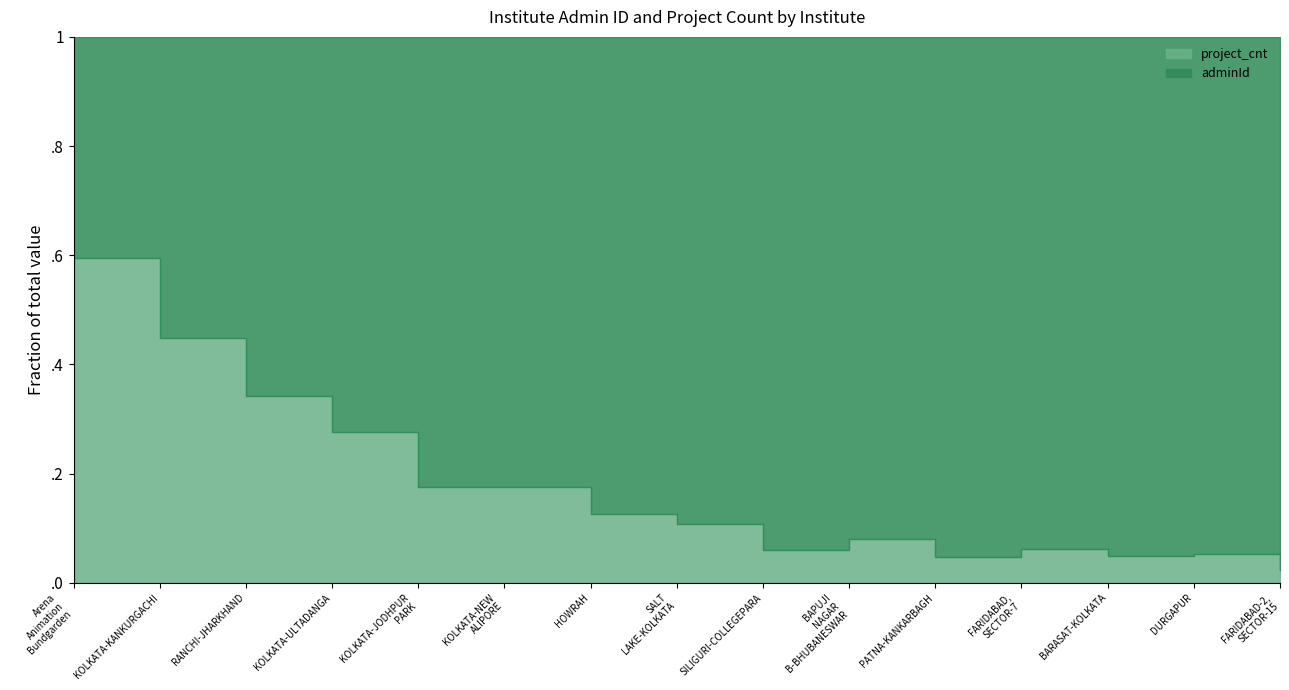

What is the difference between the maximum and minimum values in the adminId series?

444